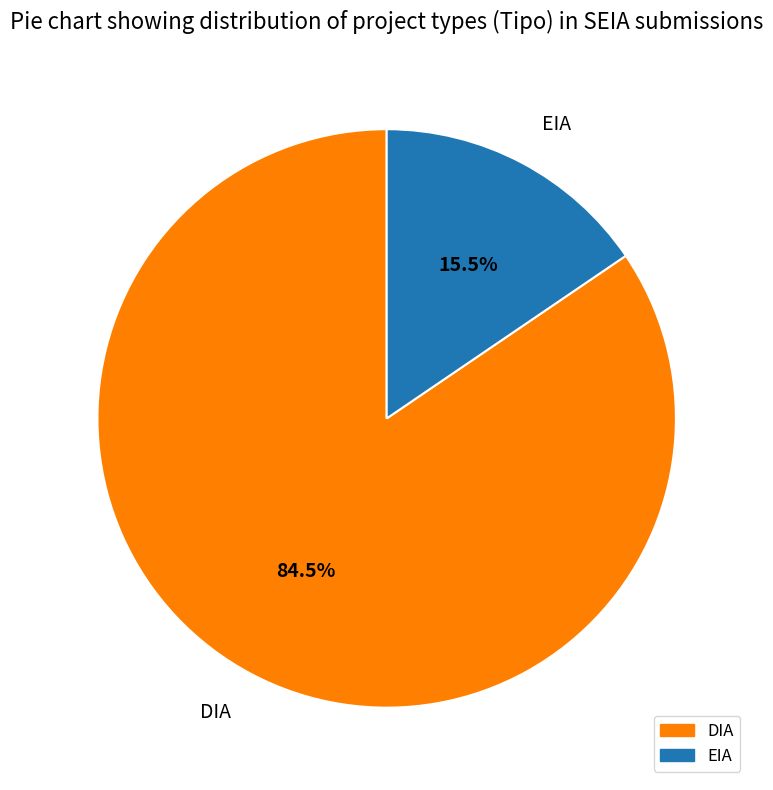

To the nearest percent, what is the average slice percentage?

50%